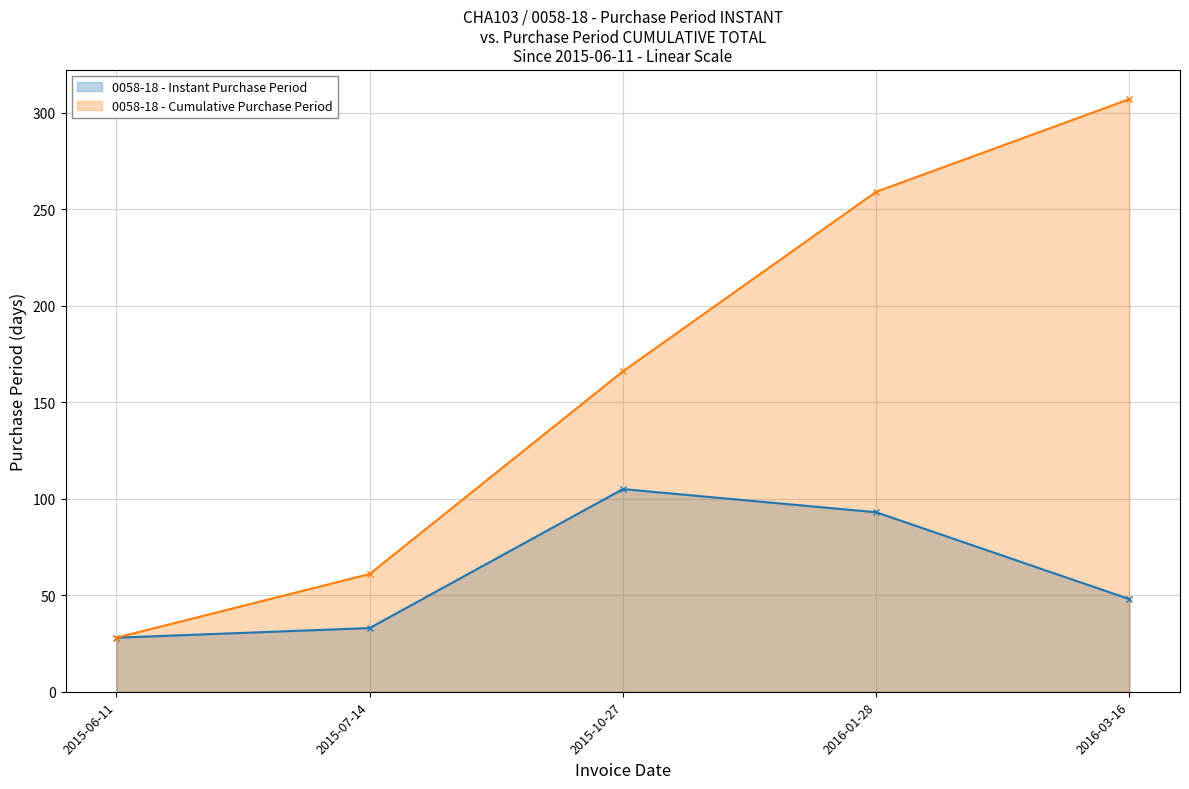

How many values exceed 48?

2